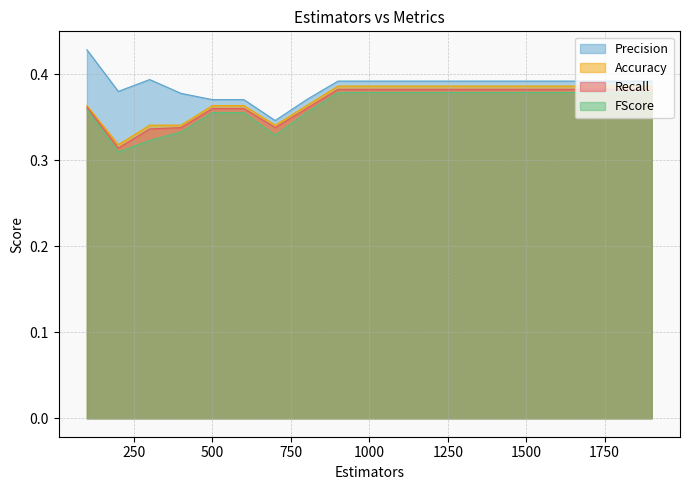

The value of Precision at 200 is 0.7. True or false?

False